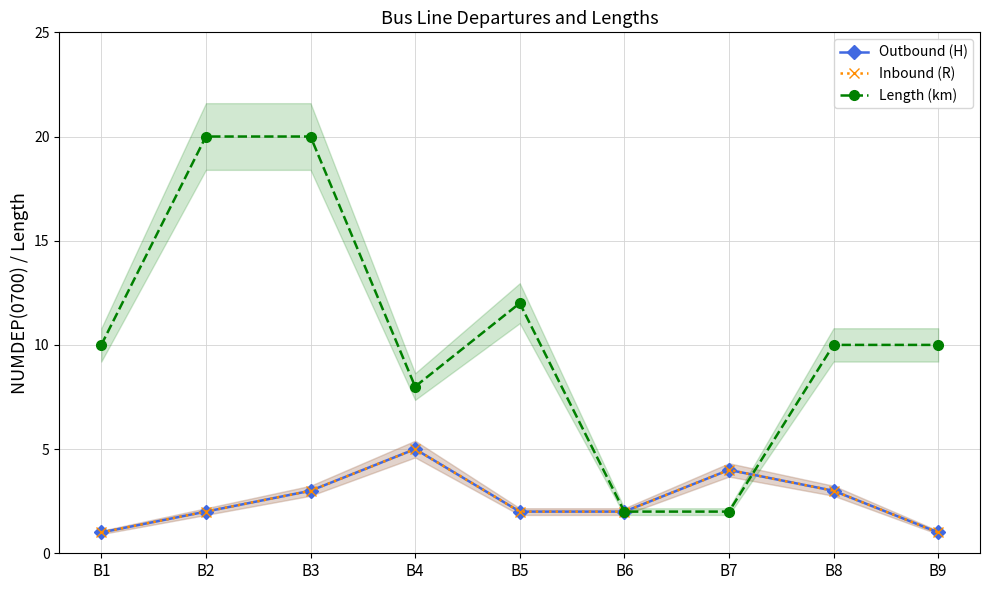

At how many categories does at least one series exceed 11?

3